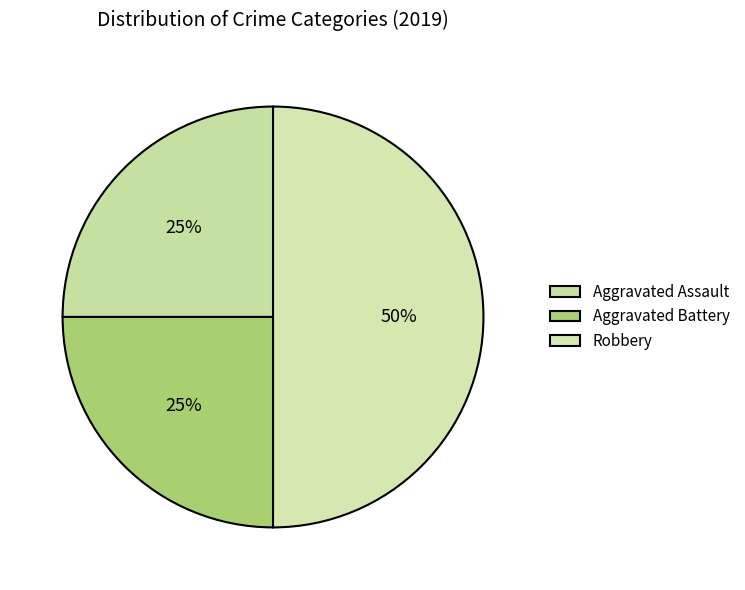

Which has a higher value, Aggravated Battery or Robbery?

Robbery